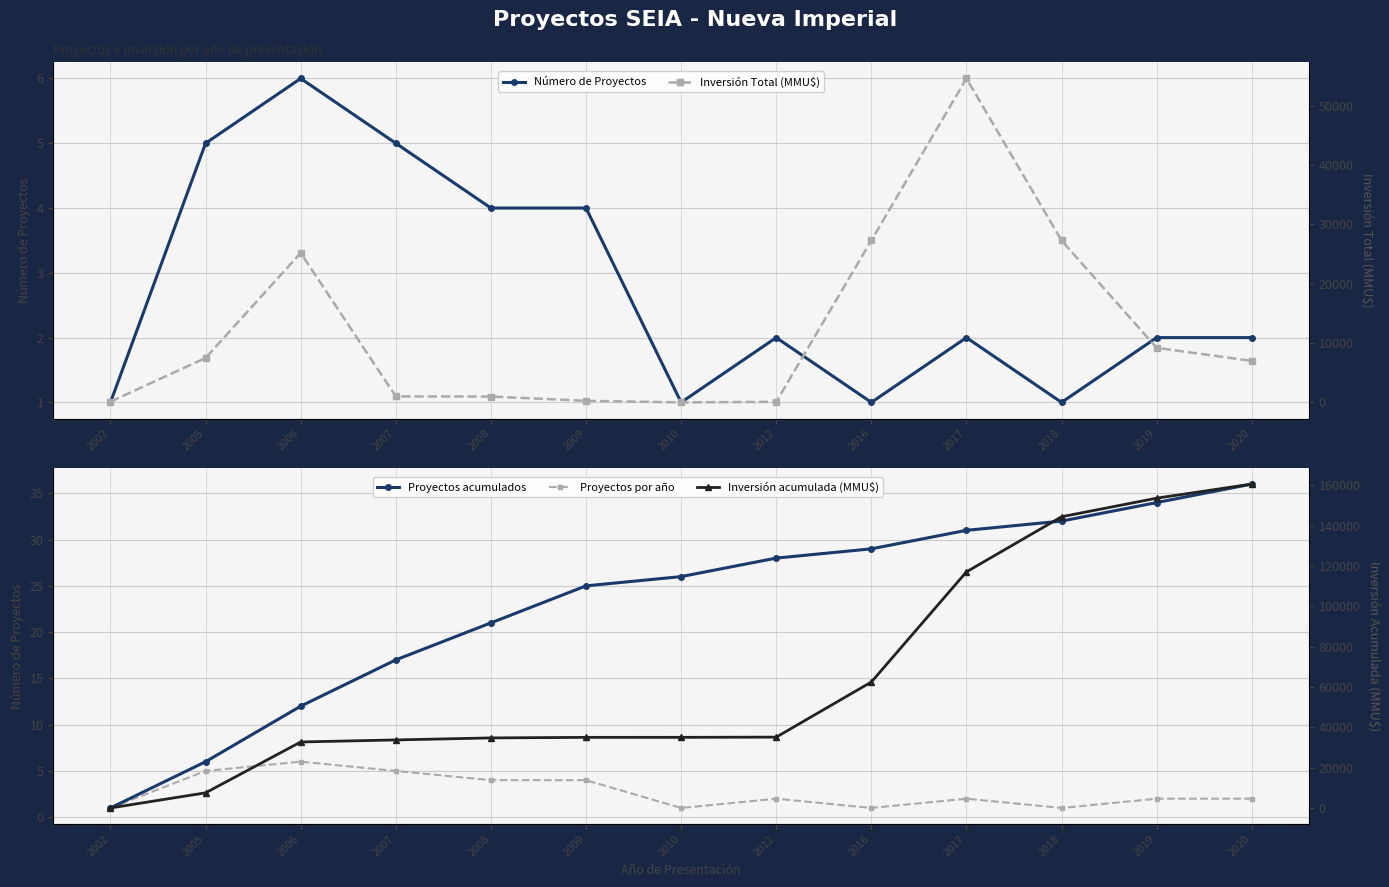

What is the average value of the Proyectos acumulados series?

23